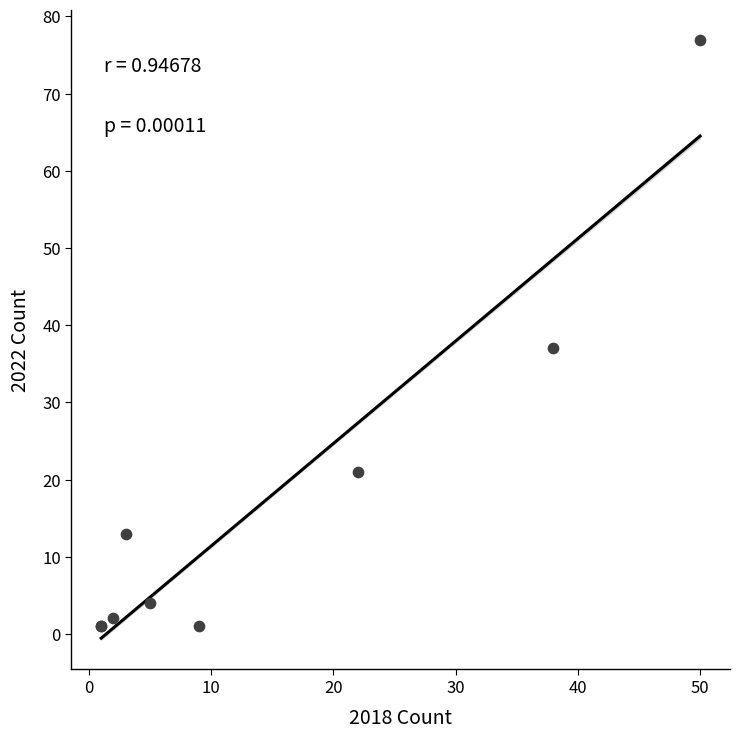

What Y value in the scatter plot is closest to 39?

37